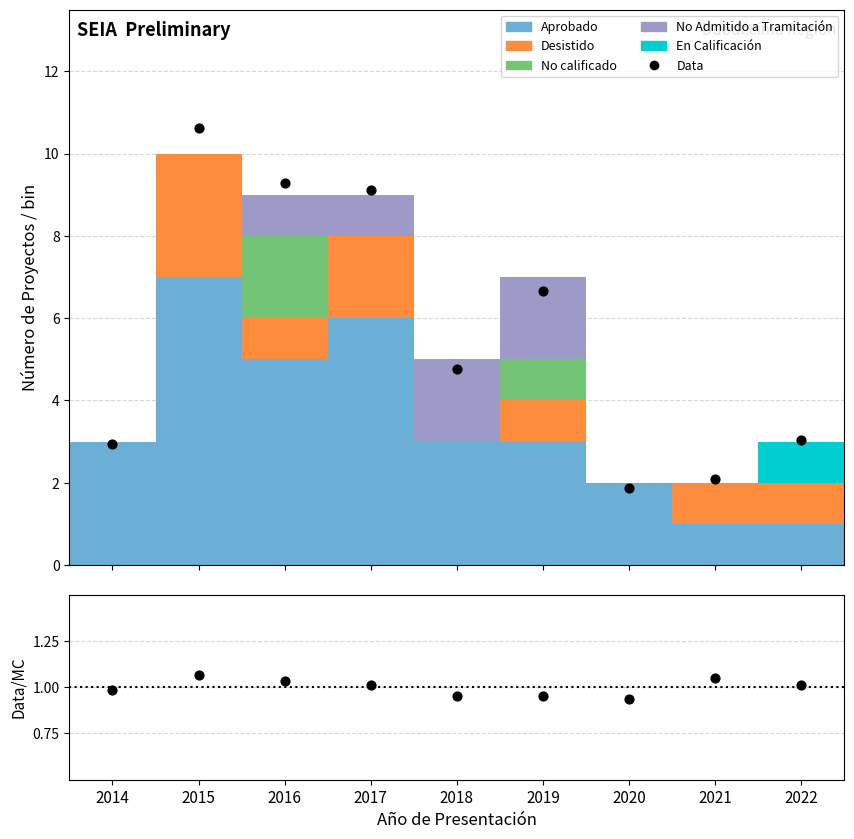

What are all the series names shown in the legend?

Aprobado, Desistido, No calificado, No Admitido a Tramitación, En Calificación, Data